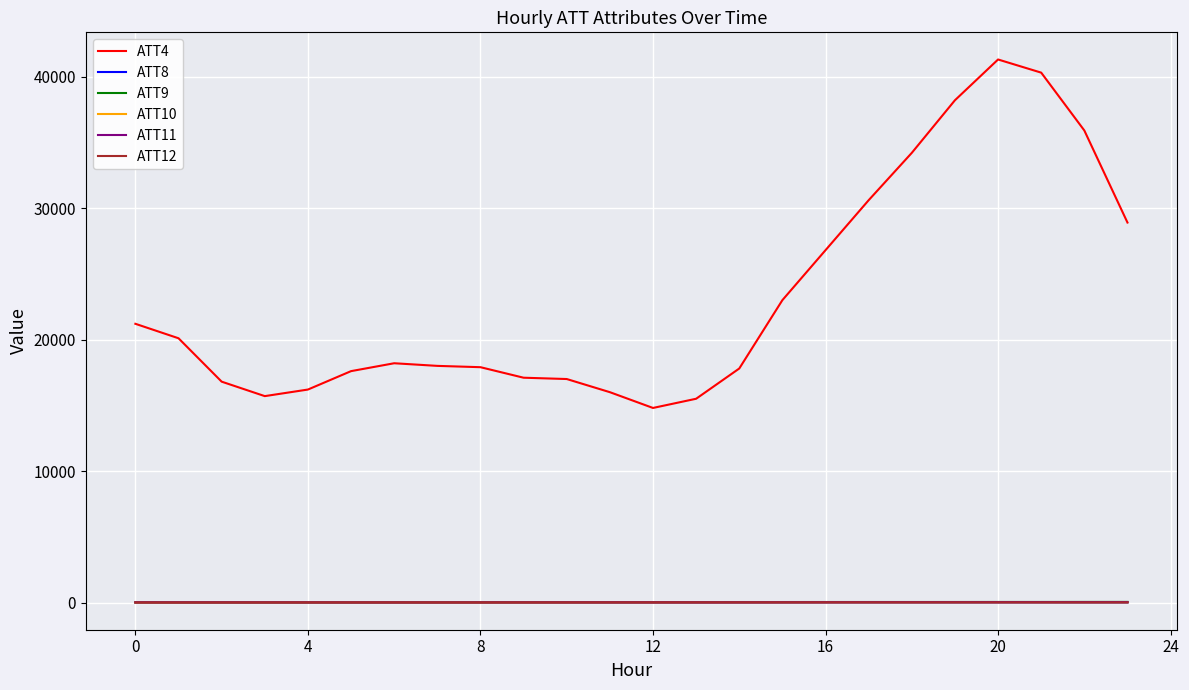

Does the chart have visible grid lines?

Yes